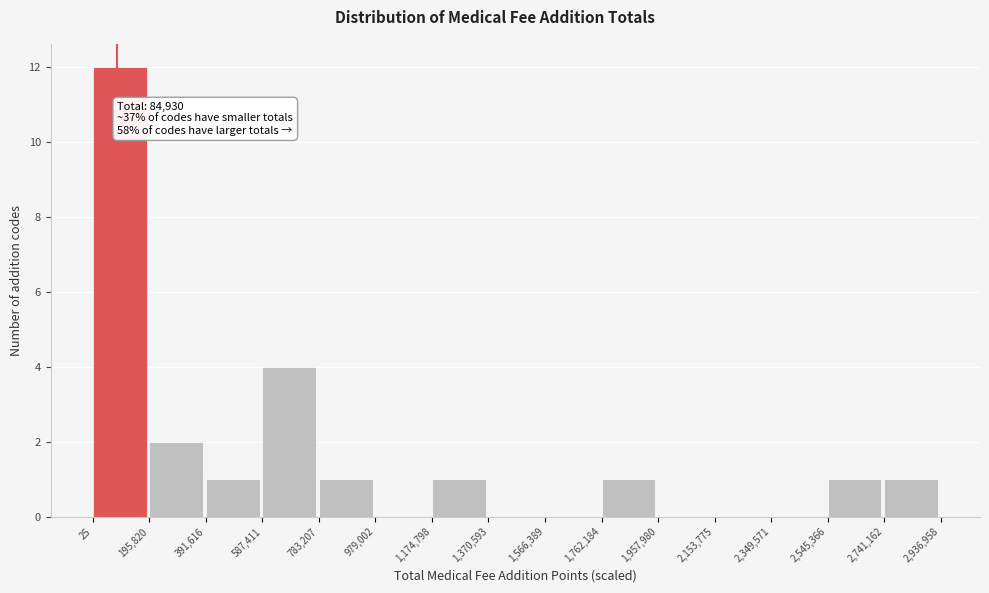

Over which range of the x-axis is the bar tallest?

25 to 195,820